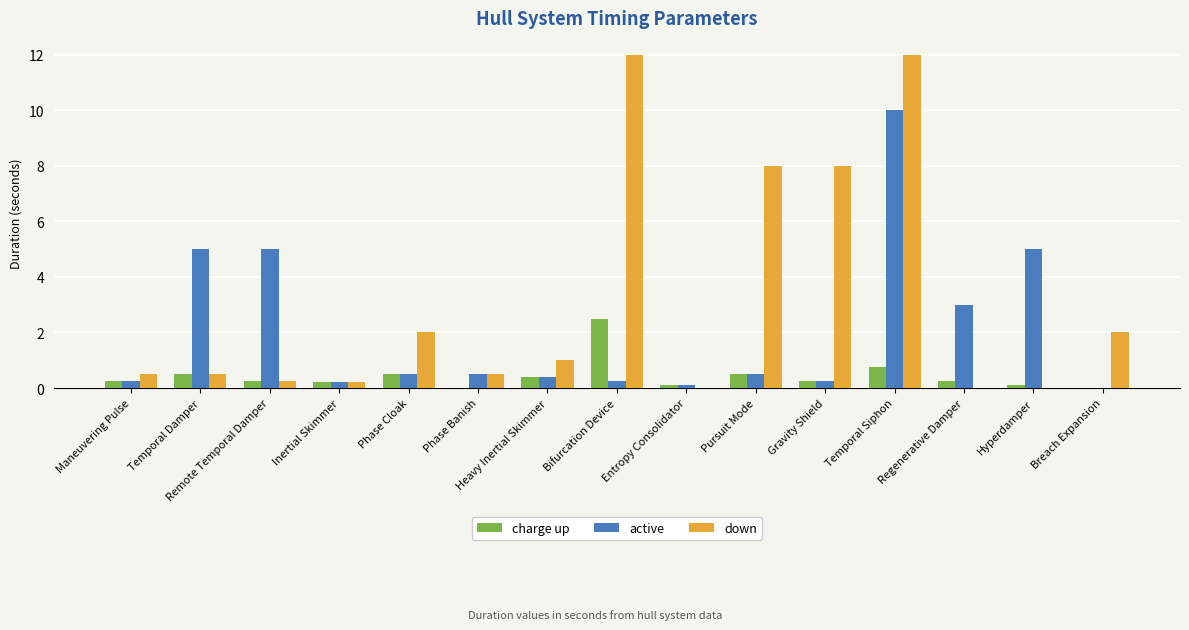

Which category has the highest value in the charge up series?

Bifurcation Device